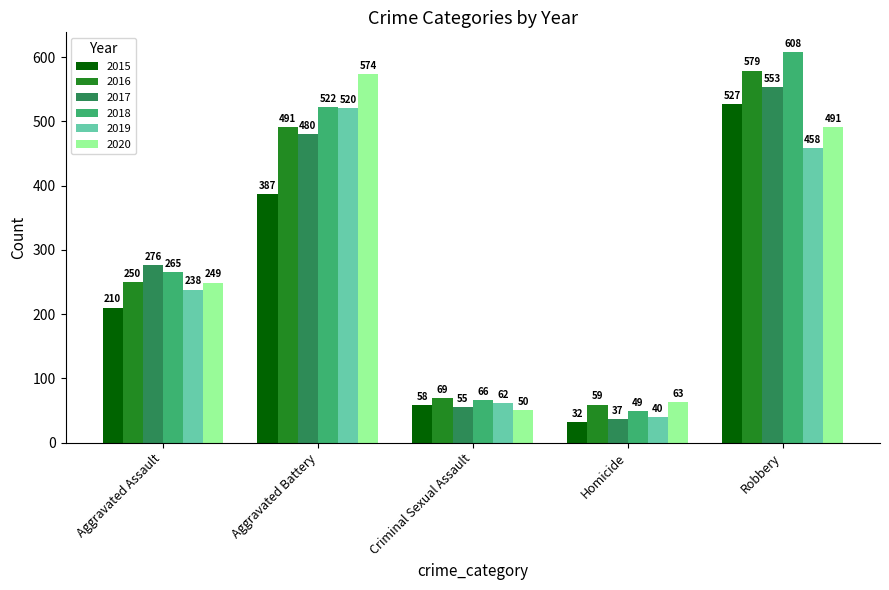

What is the sum of all 2017 values?

1401